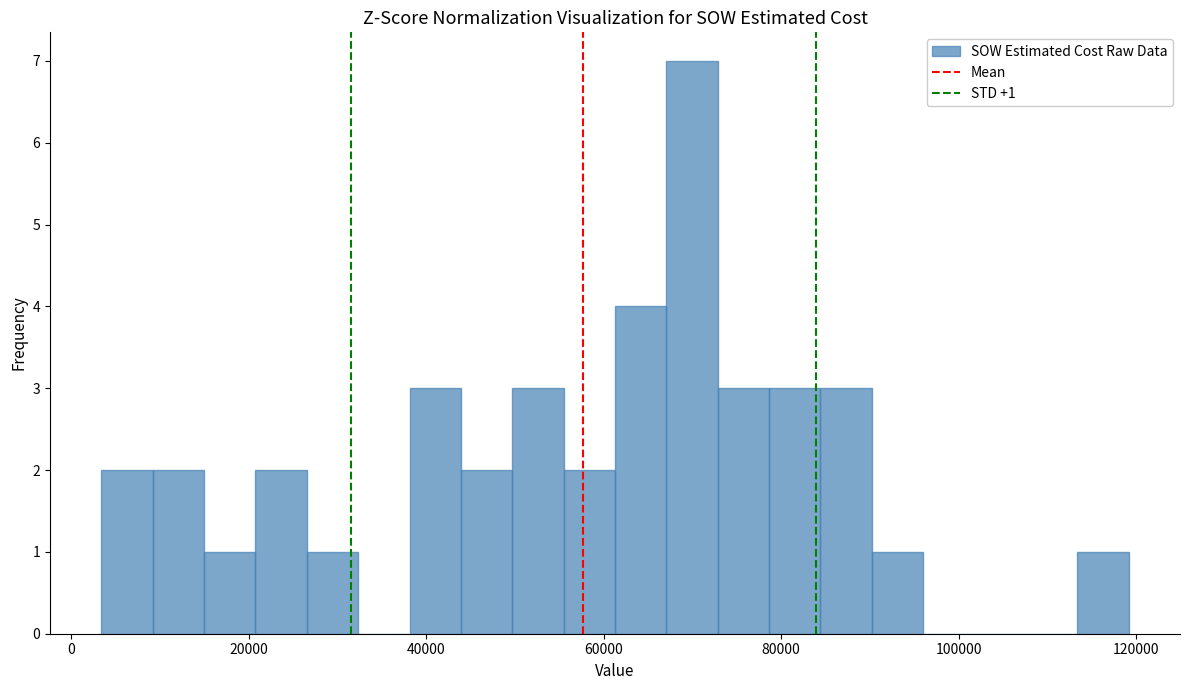

Around what value on the x-axis is the tallest bar? Give the approximate position of its centre, as read against the axis.

70000